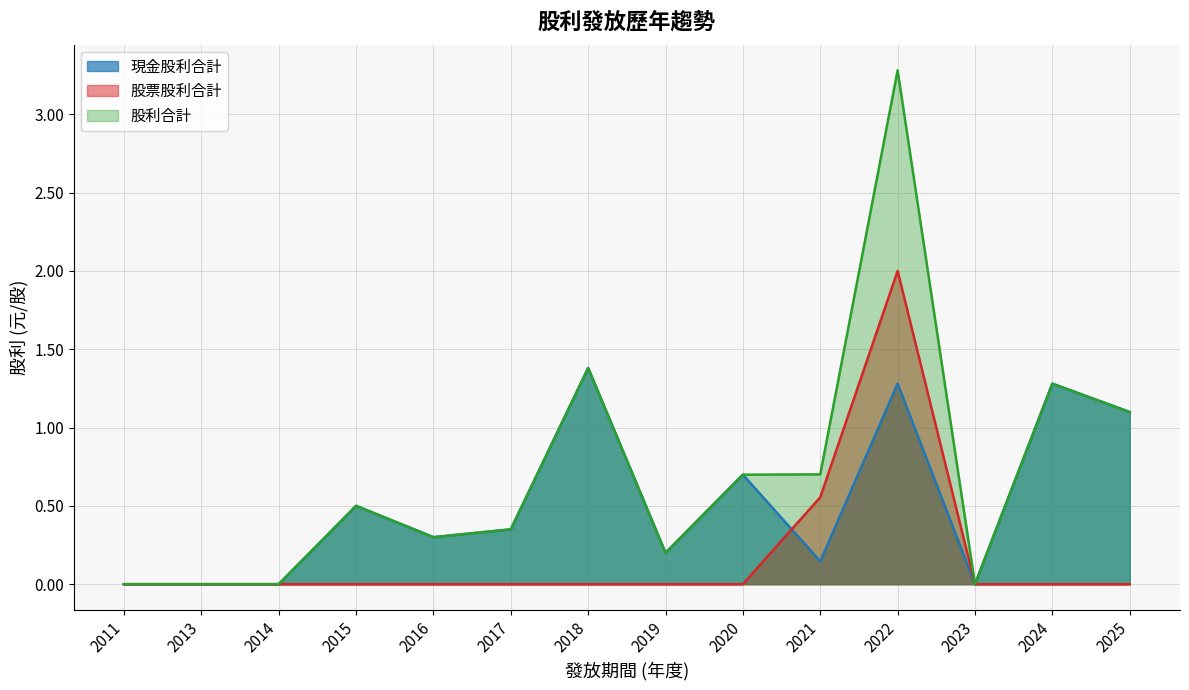

Which series has the widest spread of values?

股利合計